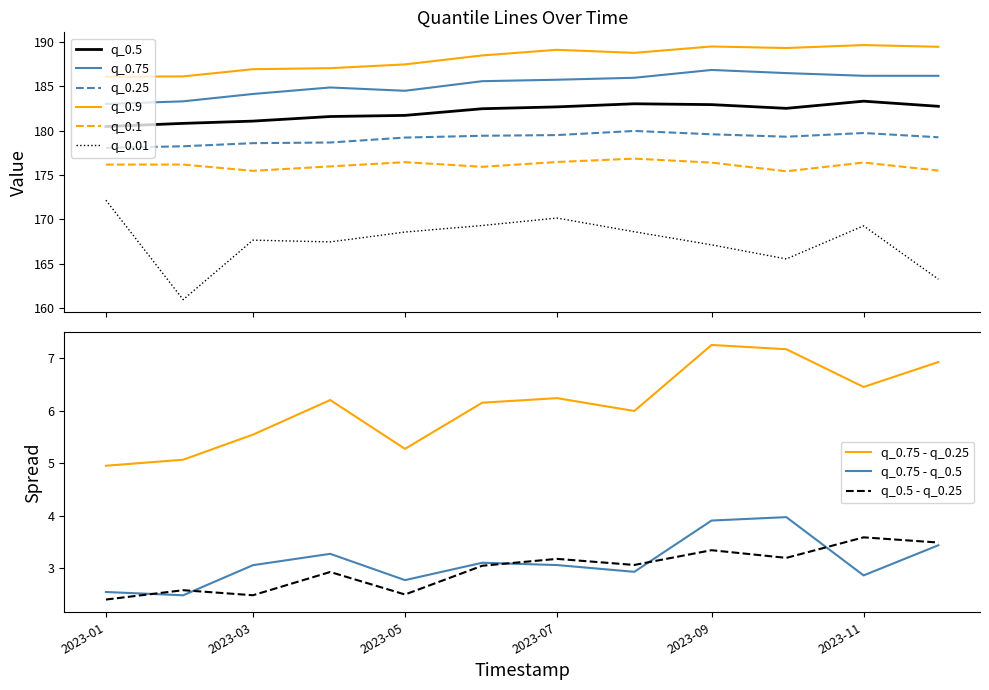

True or false: q_0.75 and q_0.5 cross at least once.

False